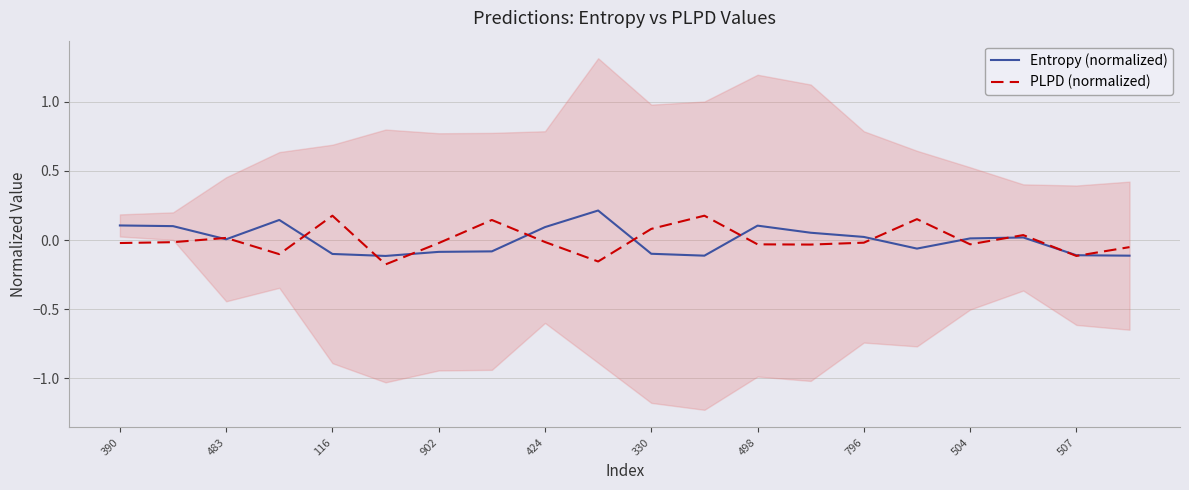

What is the difference between the maximum and minimum values in the Entropy (normalized) series?

0.3